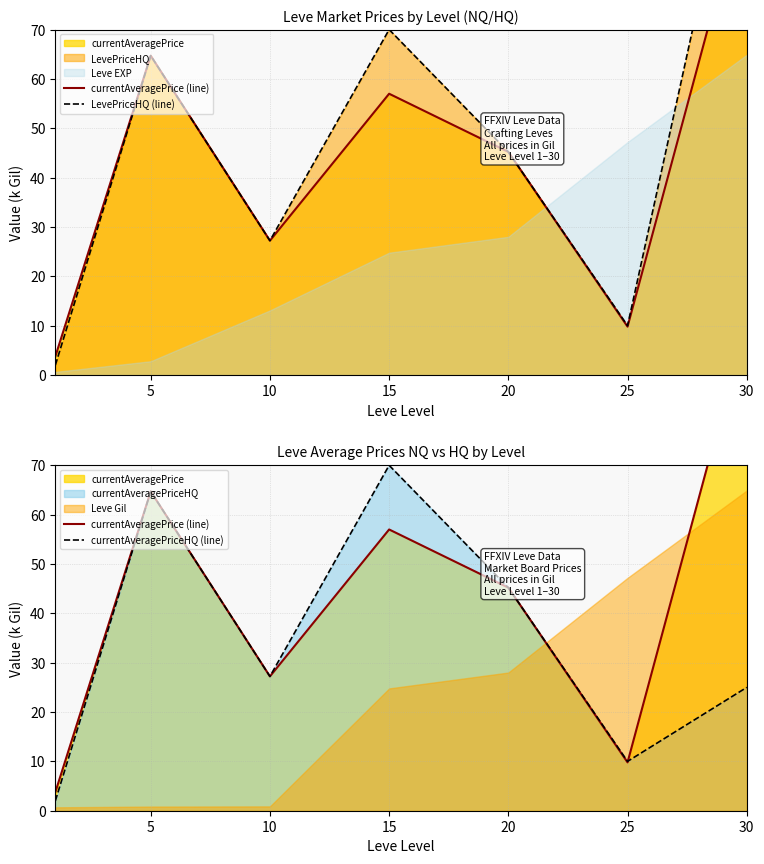

Is it true that currentAveragePriceHQ (line) equals 27.2 at 10?

True